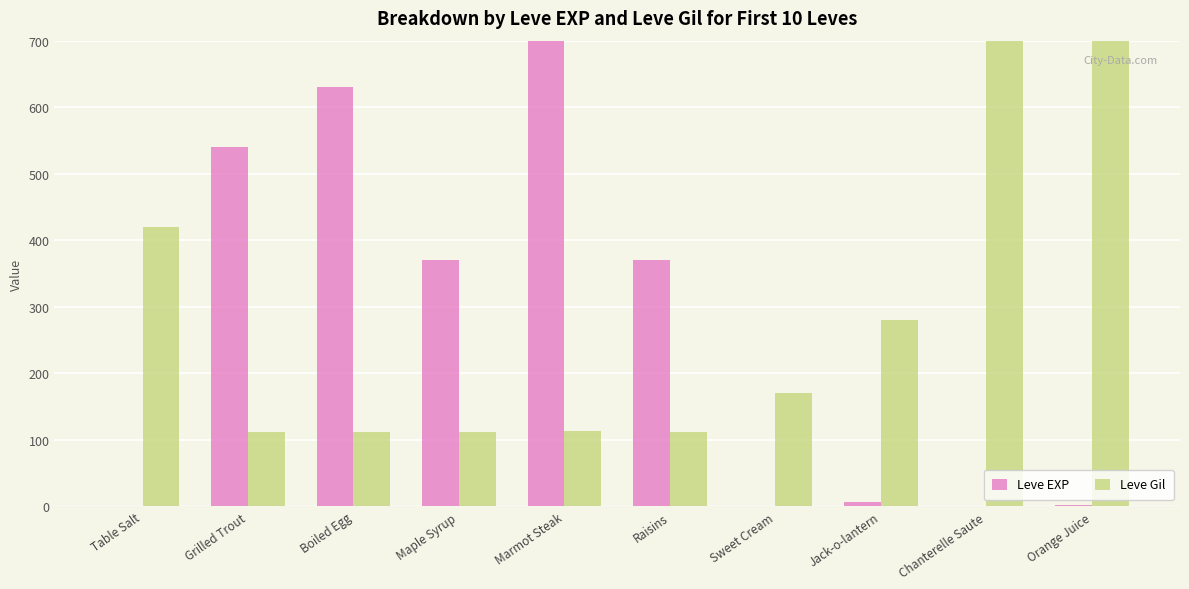

List the series in order of their peak value, highest first.

Leve EXP, Leve Gil